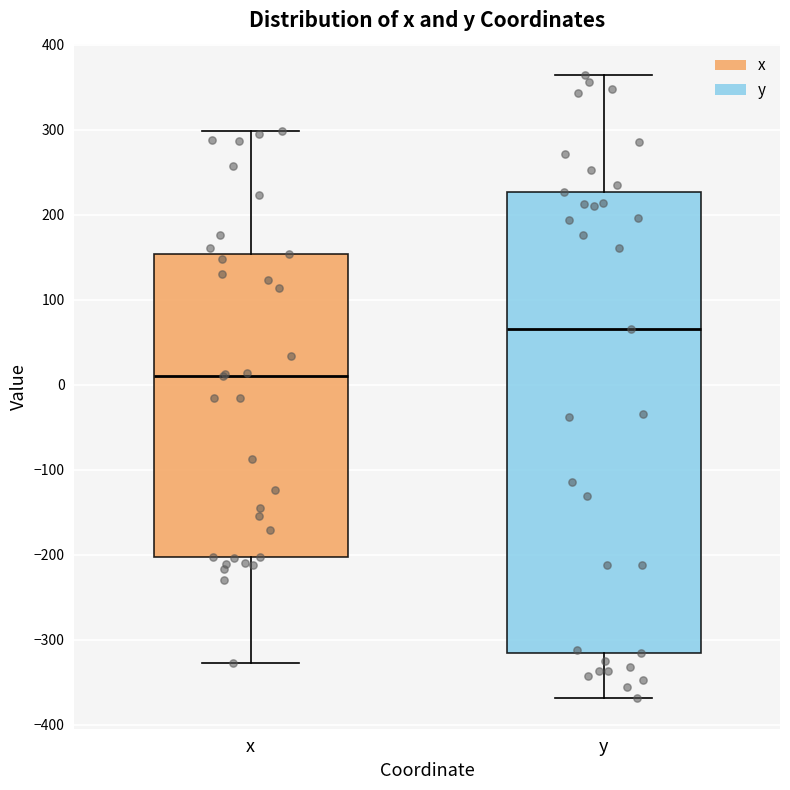

Reading left to right, transcribe this box plot: for each box, give where its median line is, the range the box spans, and where its two whiskers end, as read against the y-axis. The values are not printed on the chart, so give them approximately, as read against the axis.

x: median 10, box -200 to 150, whiskers -330 to 300
y: median 70, box -320 to 230, whiskers -370 to 360